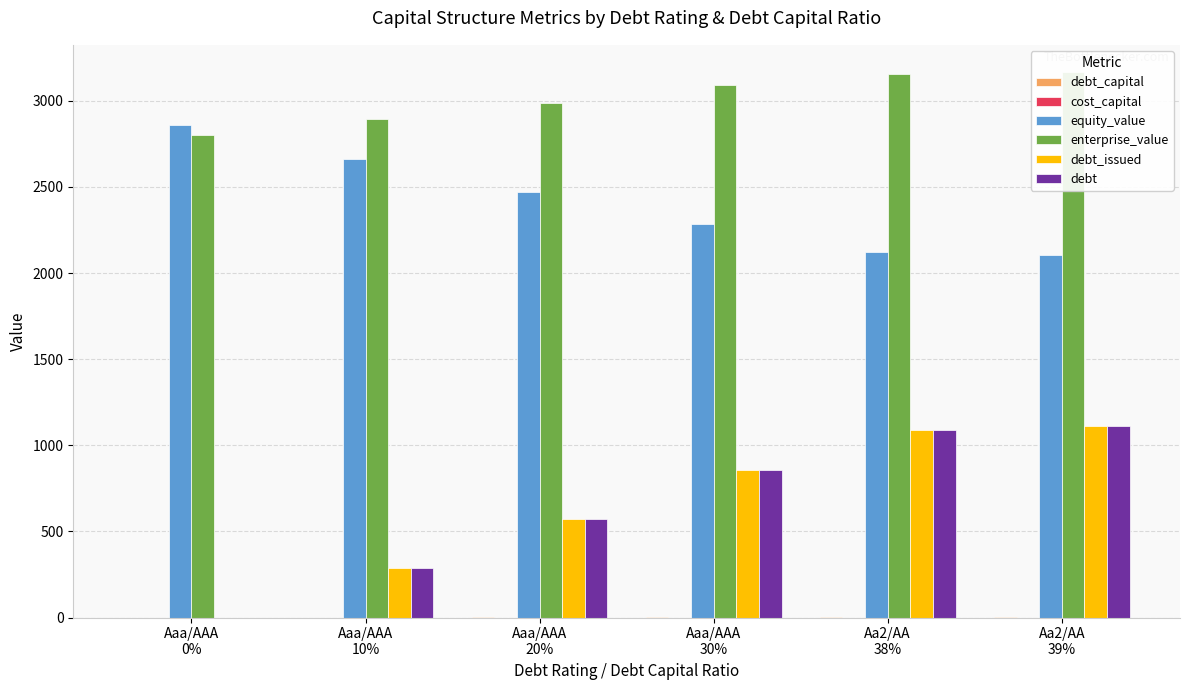

What are all the series names shown in the legend?

debt_capital, cost_capital, equity_value, enterprise_value, debt_issued, debt